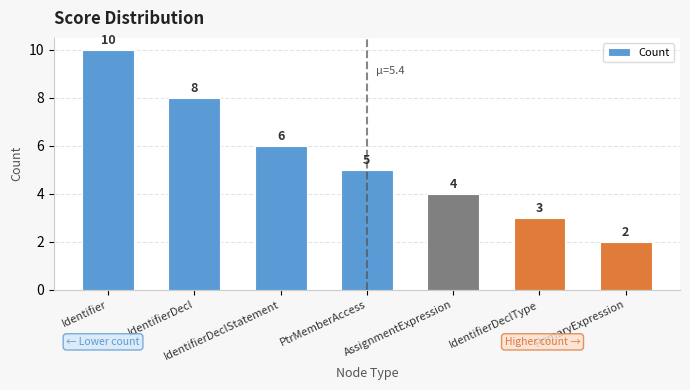

Which label corresponds to the smallest value in the chart?

PrimaryExpression